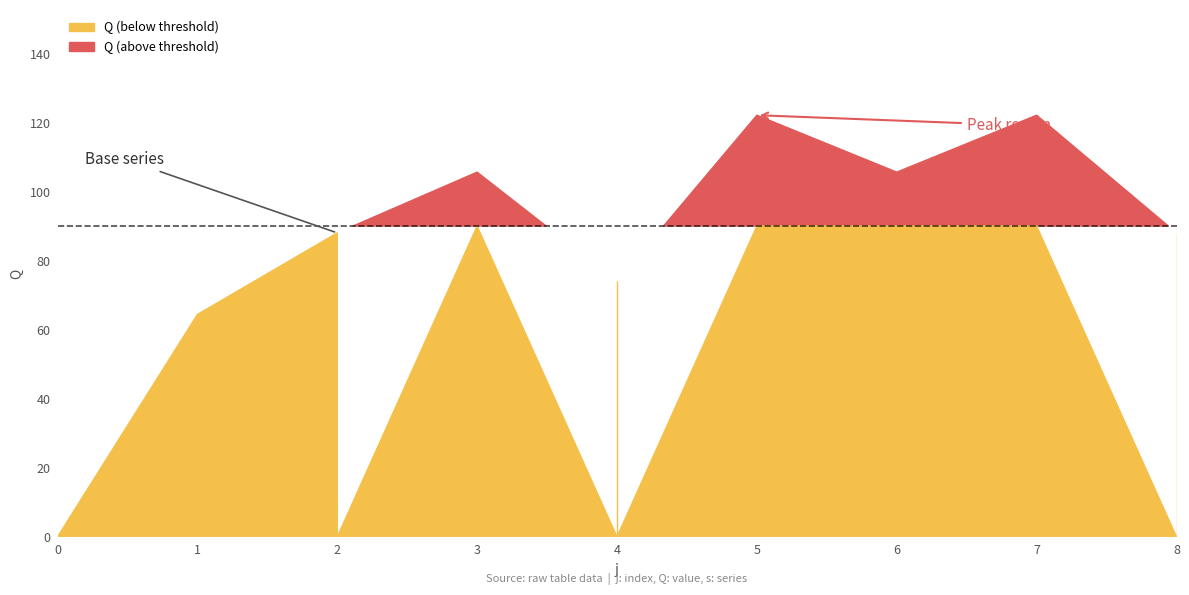

Is the value of s at 1 greater than the value of Q at 5?

No